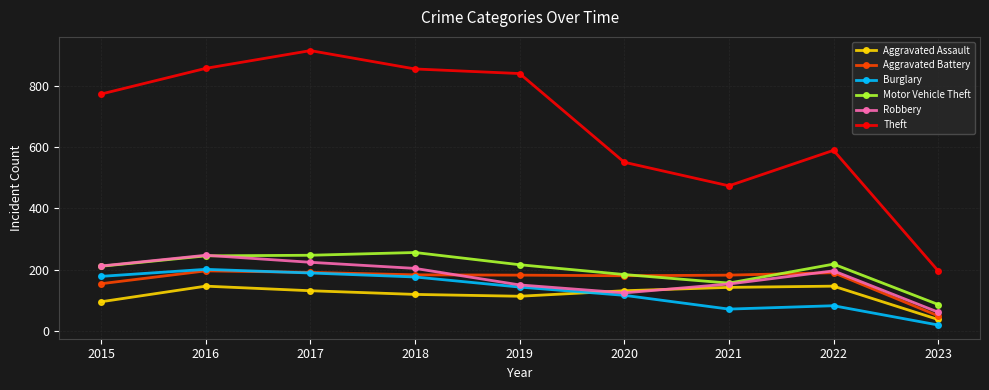

What is the value of the Aggravated Battery point at the 5th from the left?

182